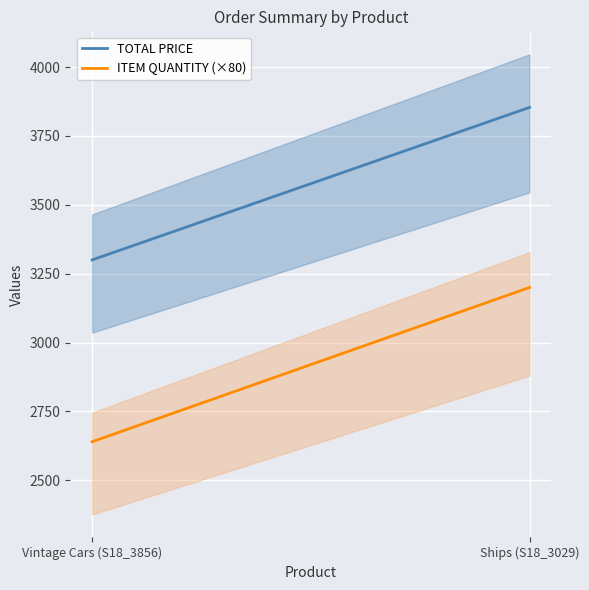

Is it true that ITEM QUANTITY (×80) equals 2640.0 at Vintage Cars (S18_3856)?

True